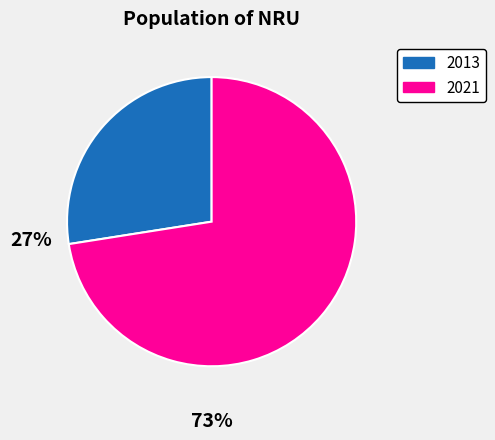

What is the smallest slice in the pie chart?

2013